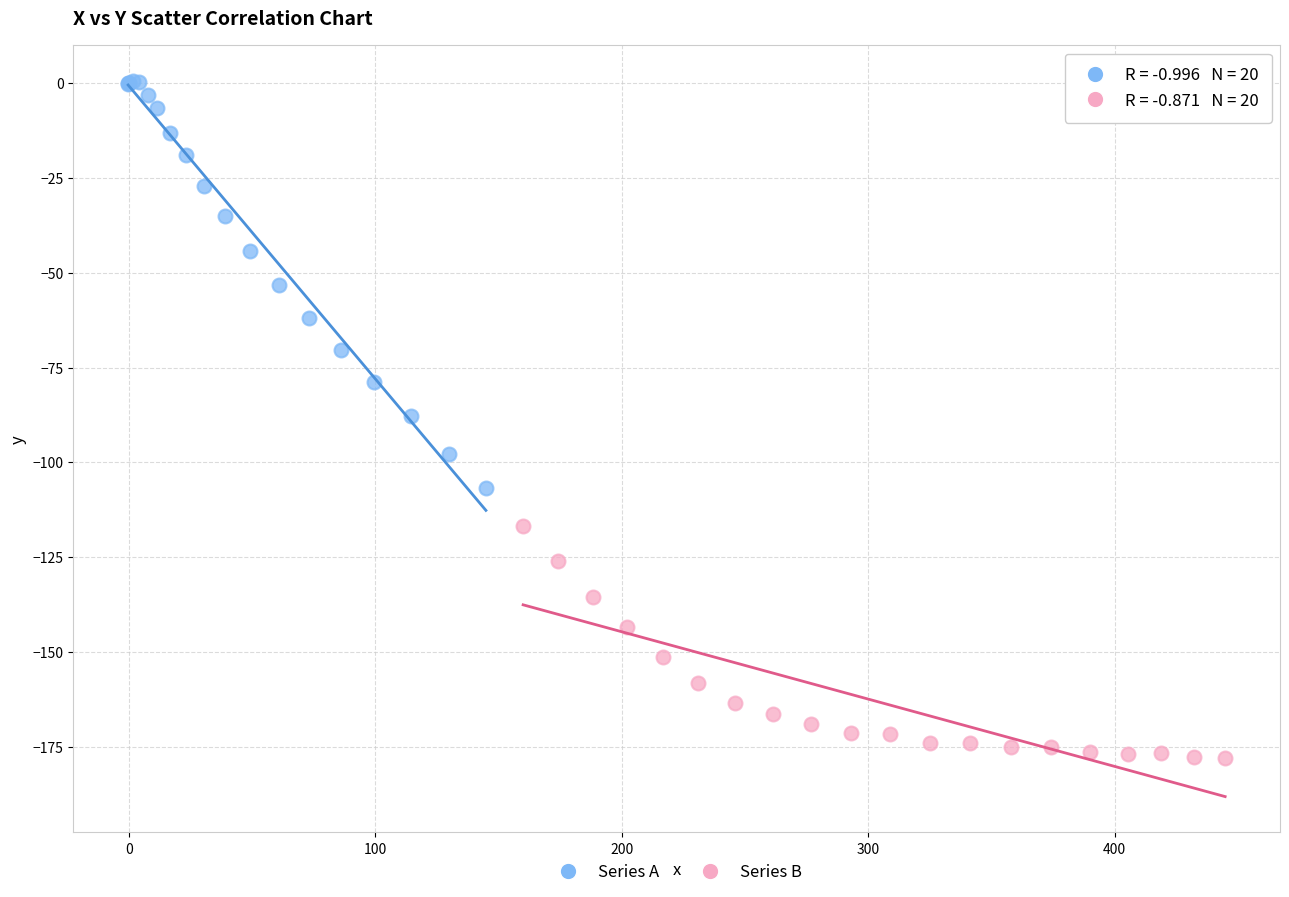

Which series has the largest Y range (max minus min)?

Series A